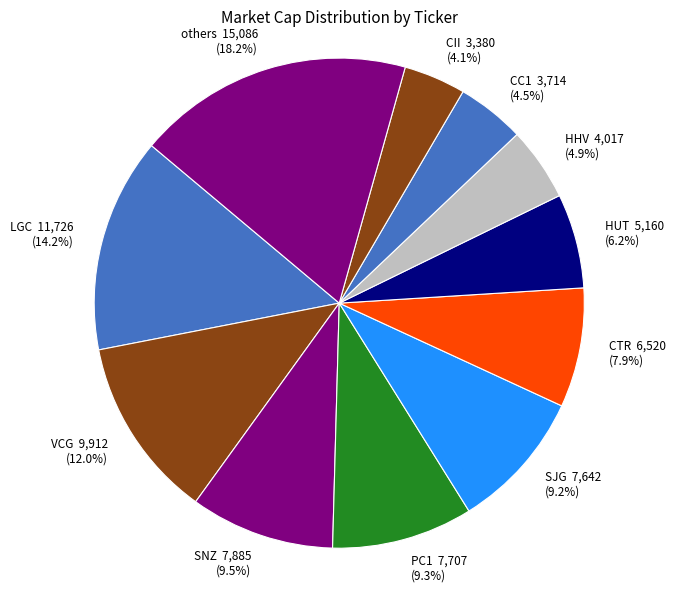

Combined, do CII 3,380 (4.1%) and PC1 7,707 (9.3%) account for over 50%?

No